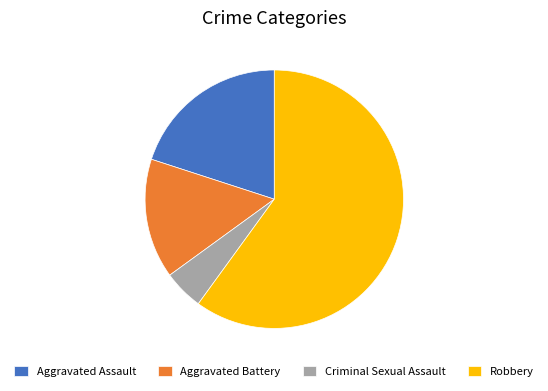

Combined, do Robbery and Aggravated Assault account for over 50%?

Yes